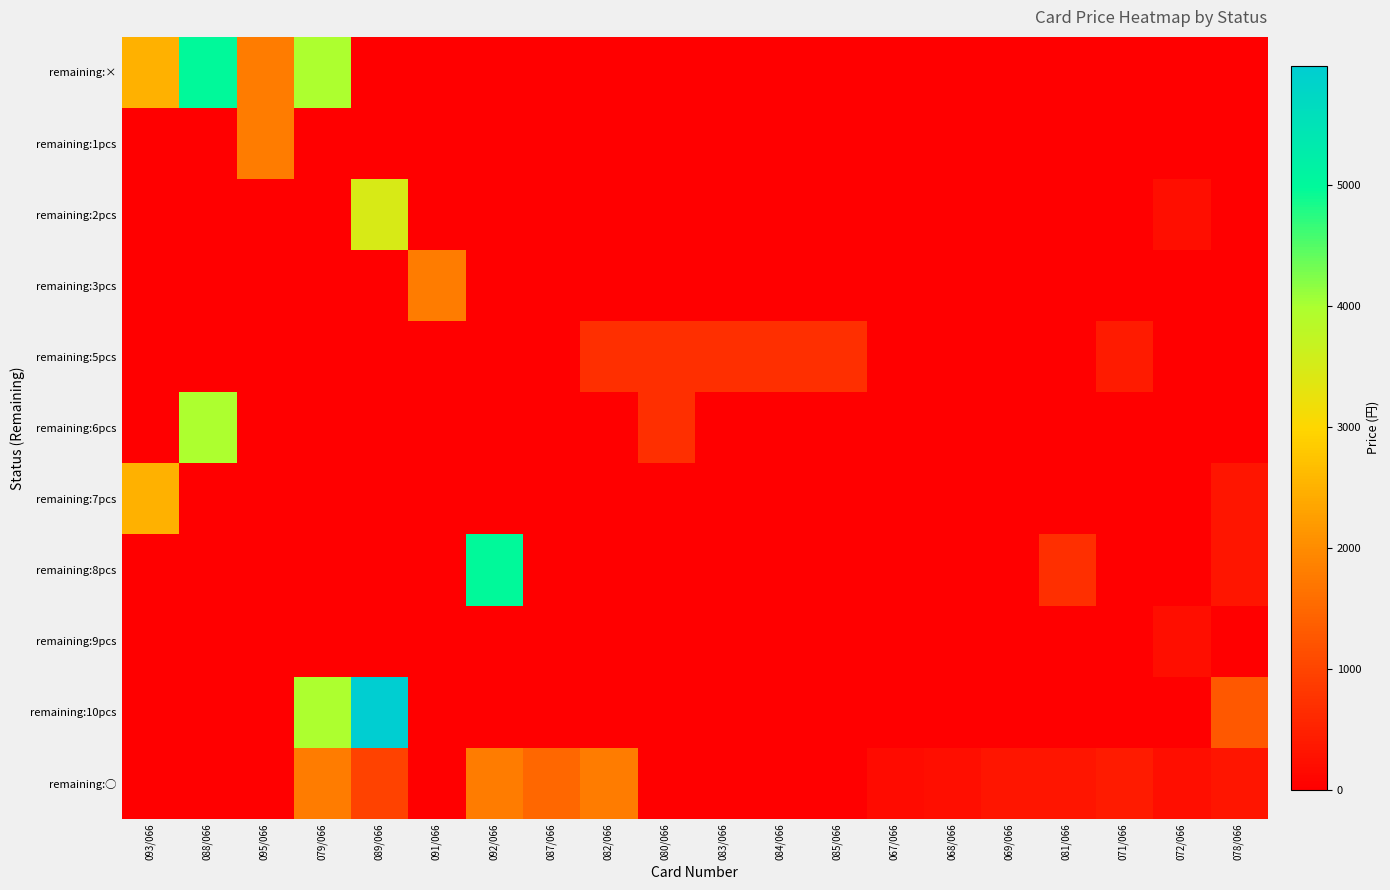

Which series has the largest total across all categories?

remaining:×